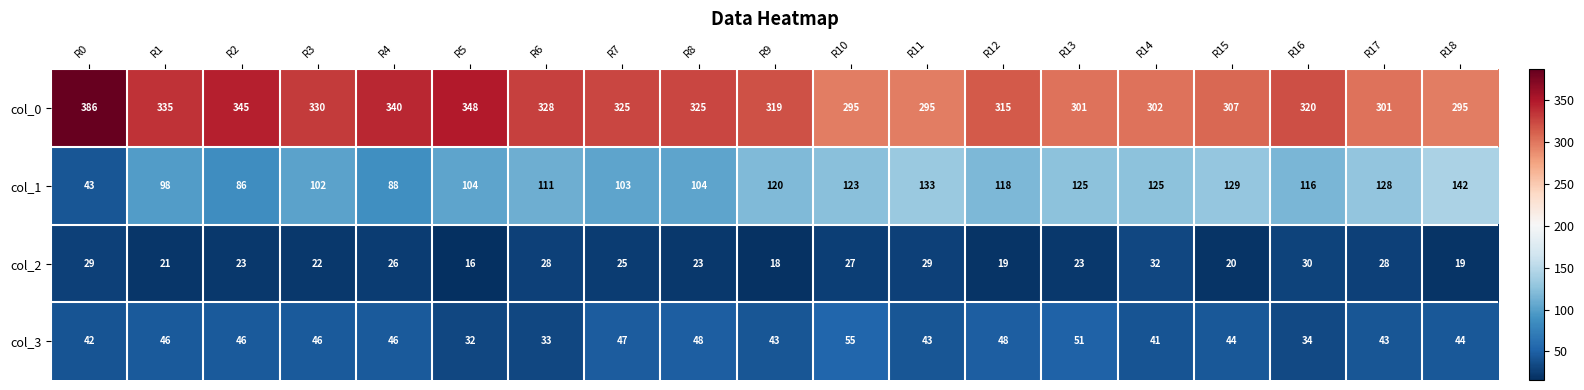

What is the average value of the col_1 series?

110